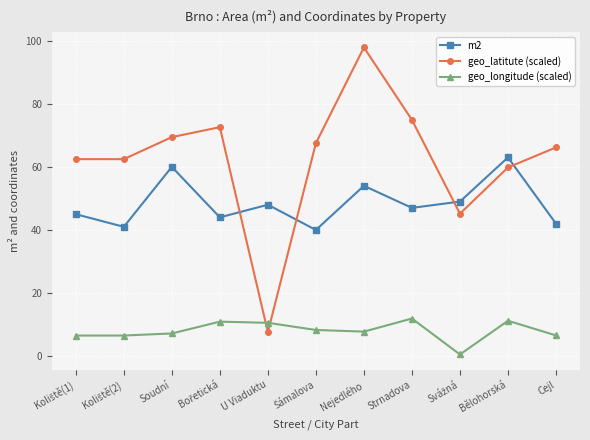

What is the difference between the highest and lowest values at U Viaduktu?

40.4